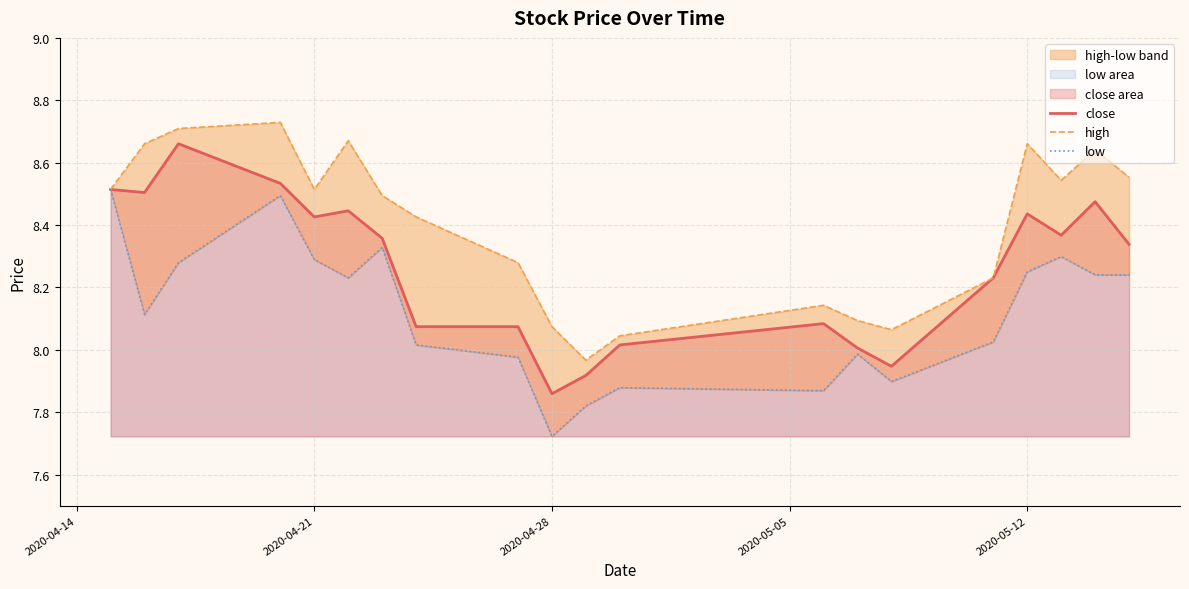

The value of close at 2020-05-12 is 2.0. True or false?

False